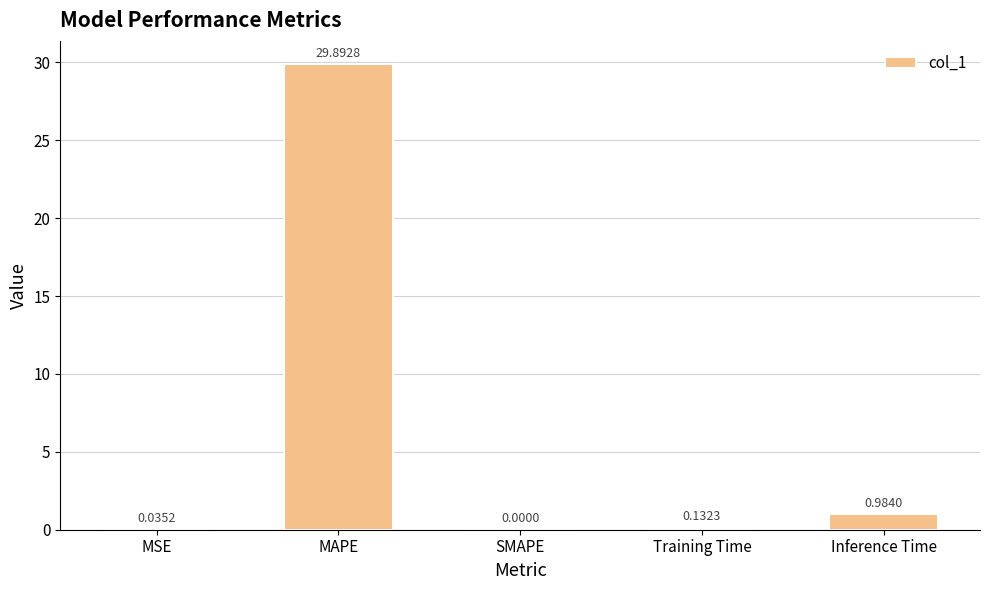

True or false: the data shows 0.0 at MSE.

True